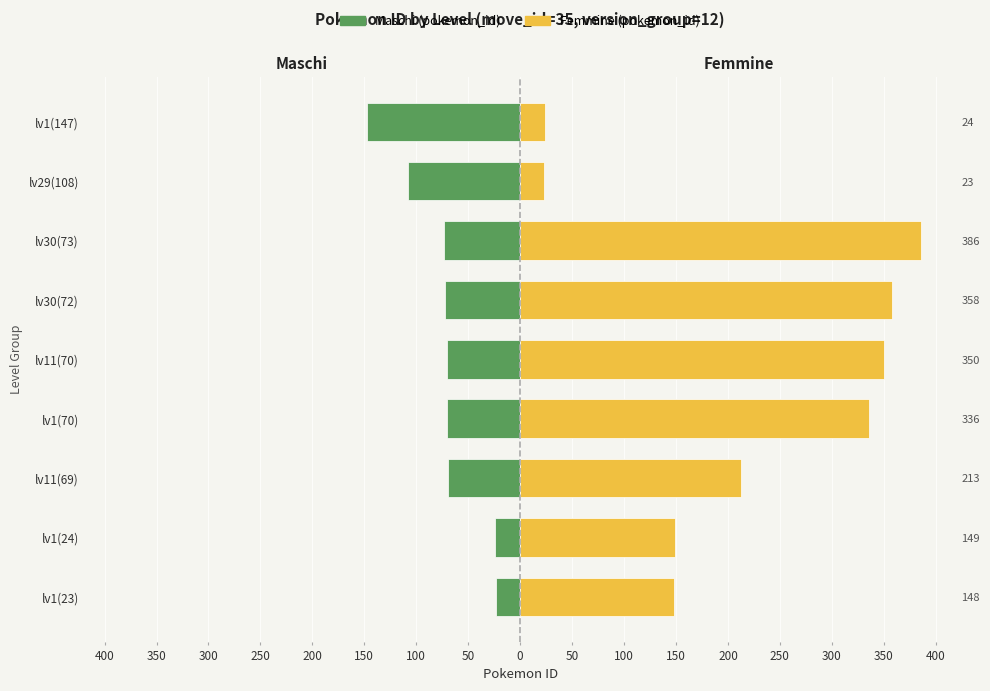

Does the chart contain any negative values?

Yes